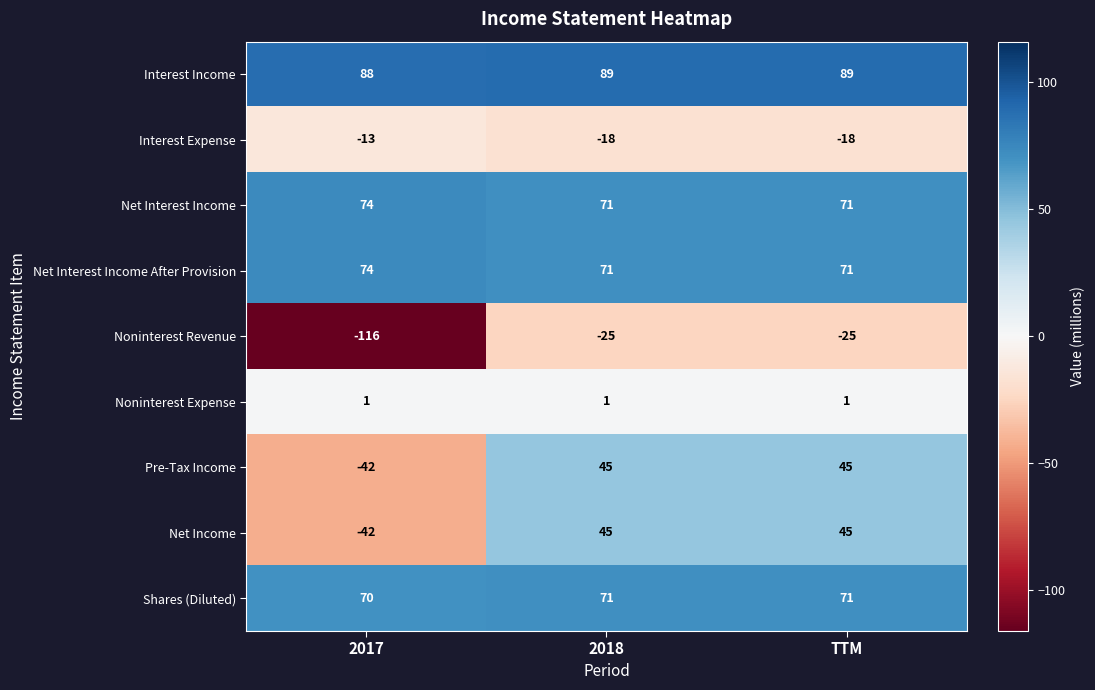

What is the average value of the Net Income series?

16